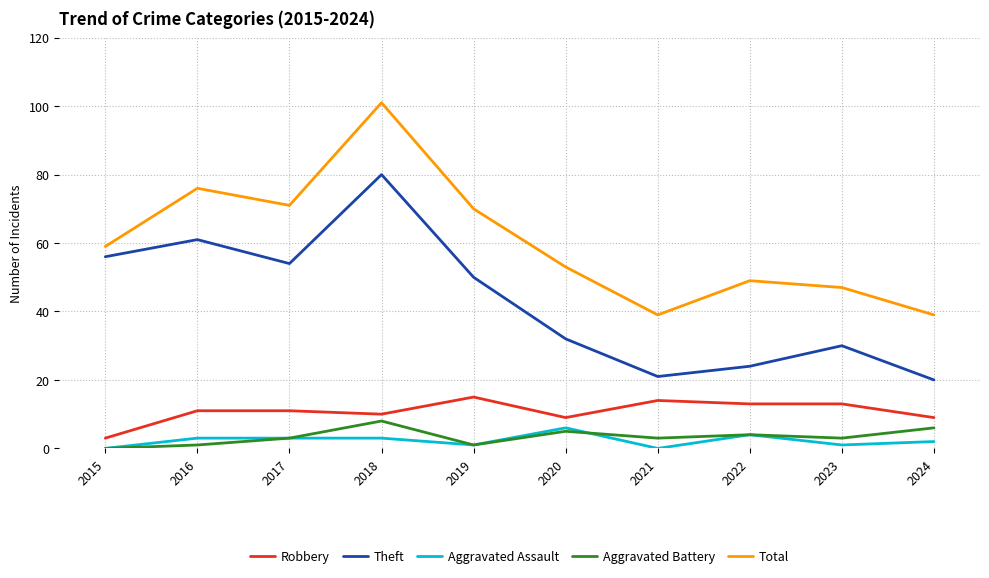

The value of Robbery at 2022 is 13. True or false?

True